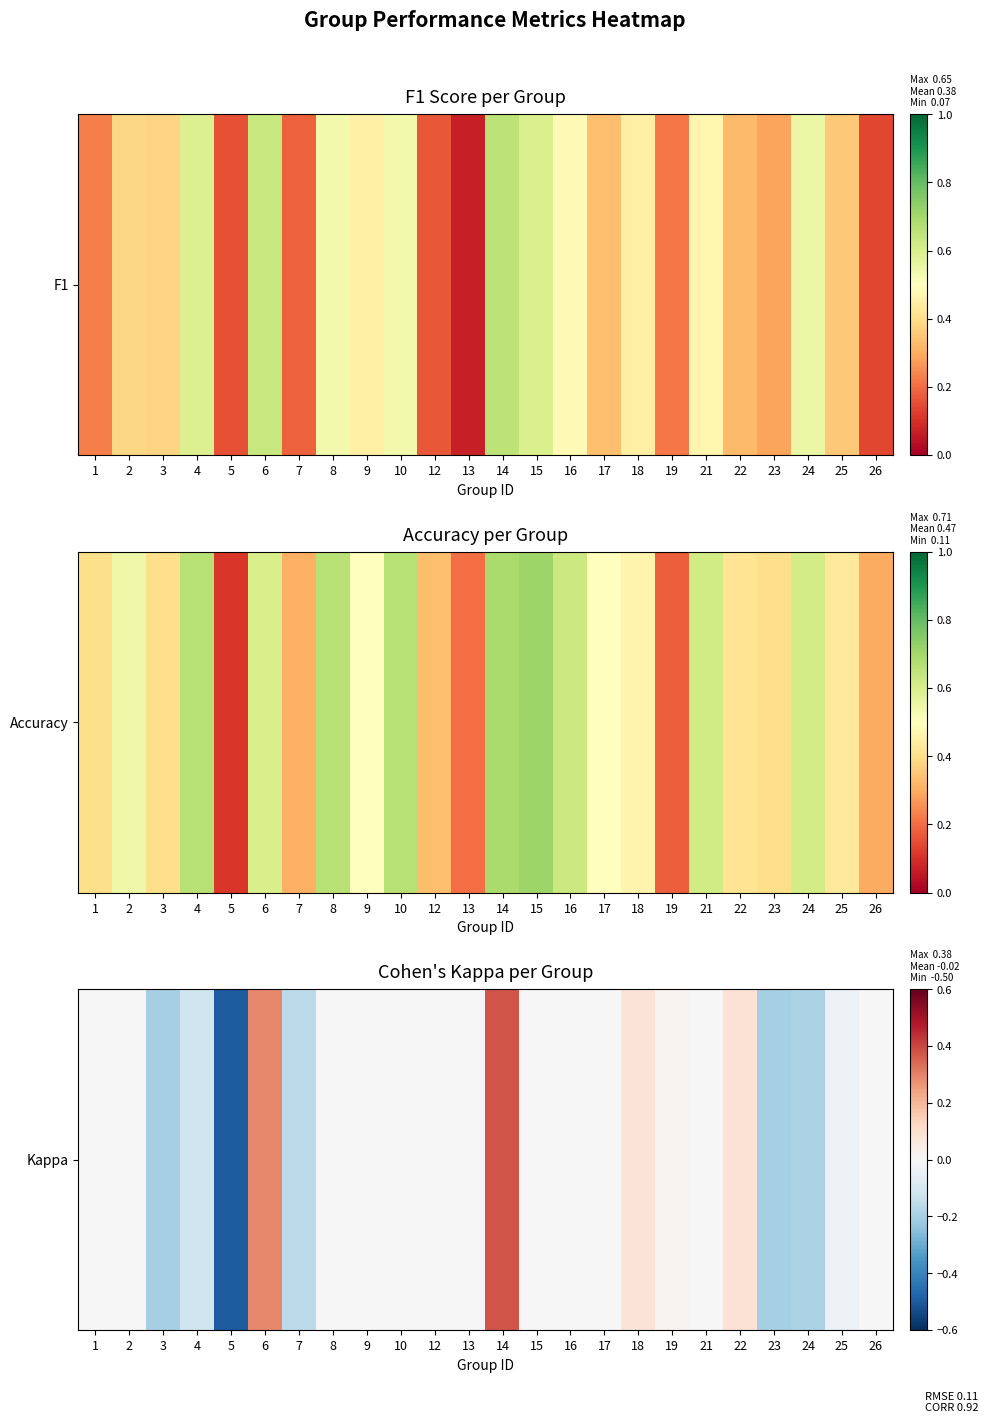

Between 8 and 2, which is larger?

8